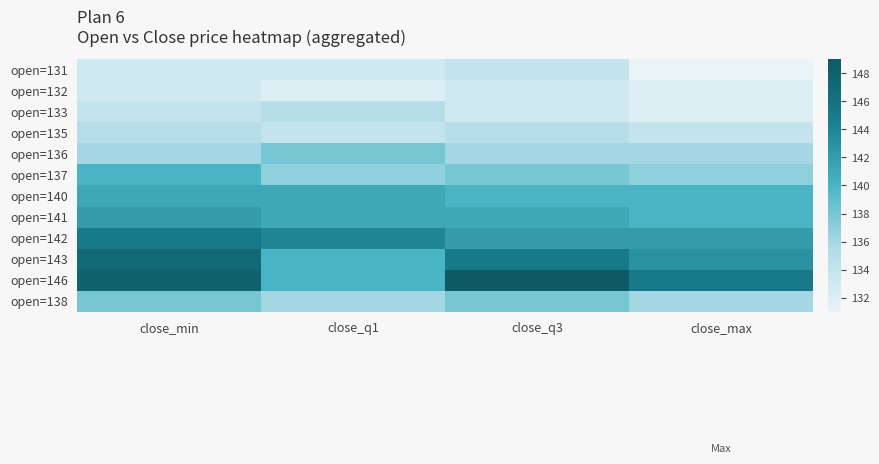

What is the minimum value shown in the chart?

131